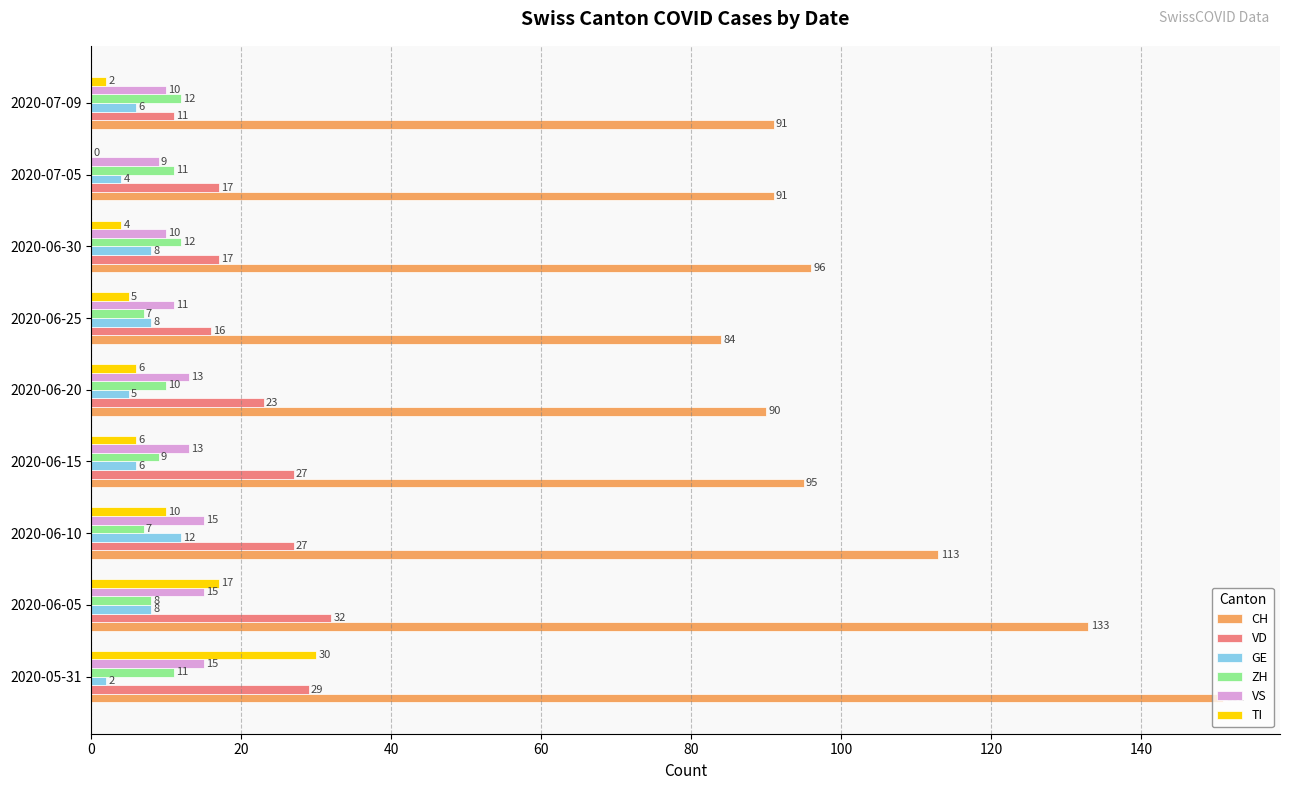

Is the value of VD at 2020-05-31 greater than the value of CH at 2020-07-05?

No